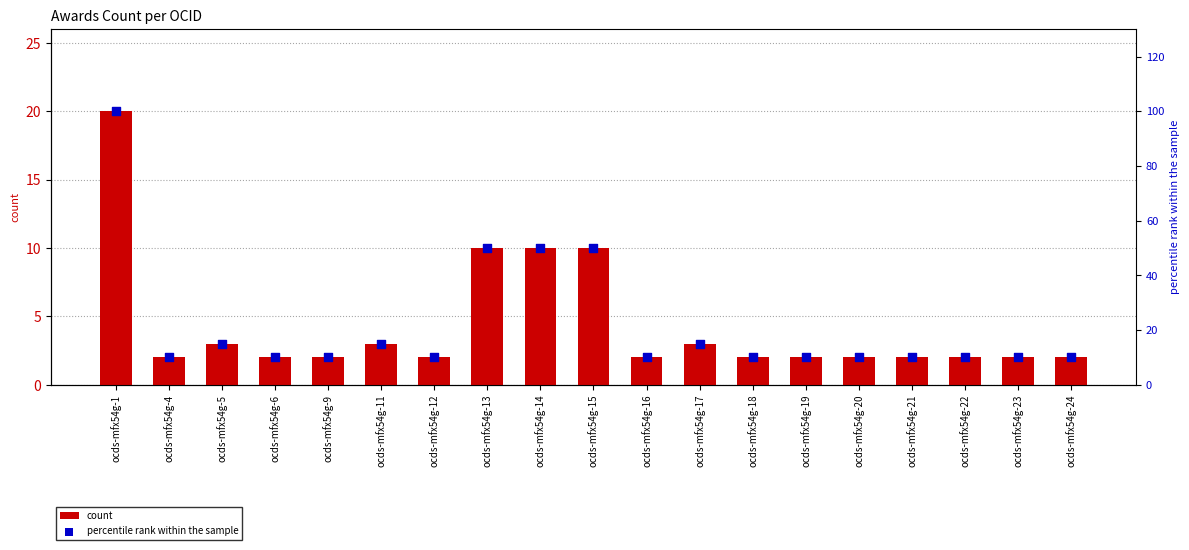

Is the value of count at ocds-mfx54g-18 greater than the value of percentile rank within the sample at ocds-mfx54g-17?

No